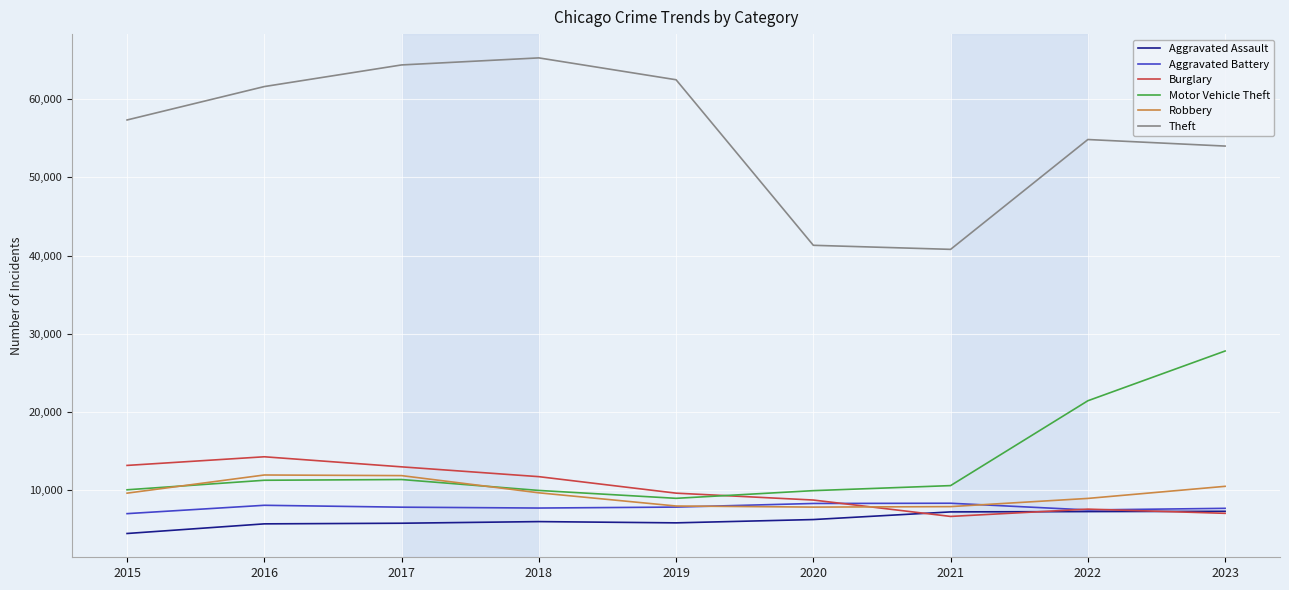

The Aggravated Battery series shows 7490 at 2022. True or false?

True